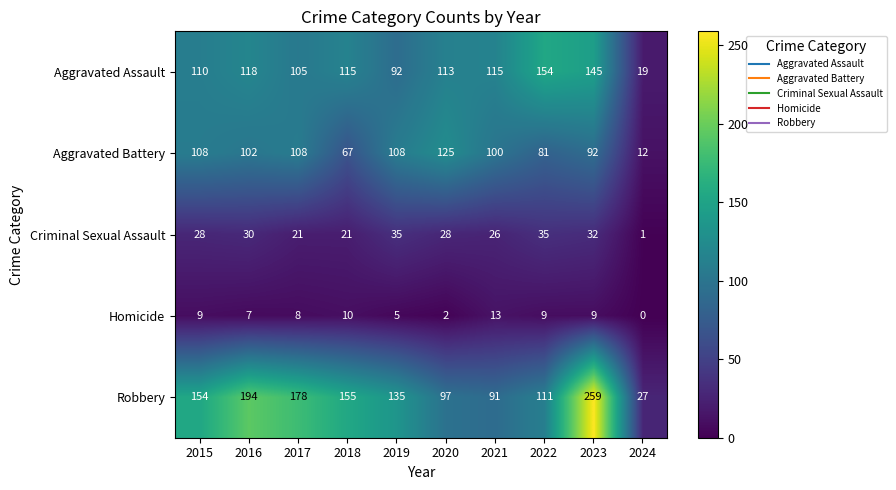

What is the sum of the Aggravated Battery values at 2017 and 2020?

233